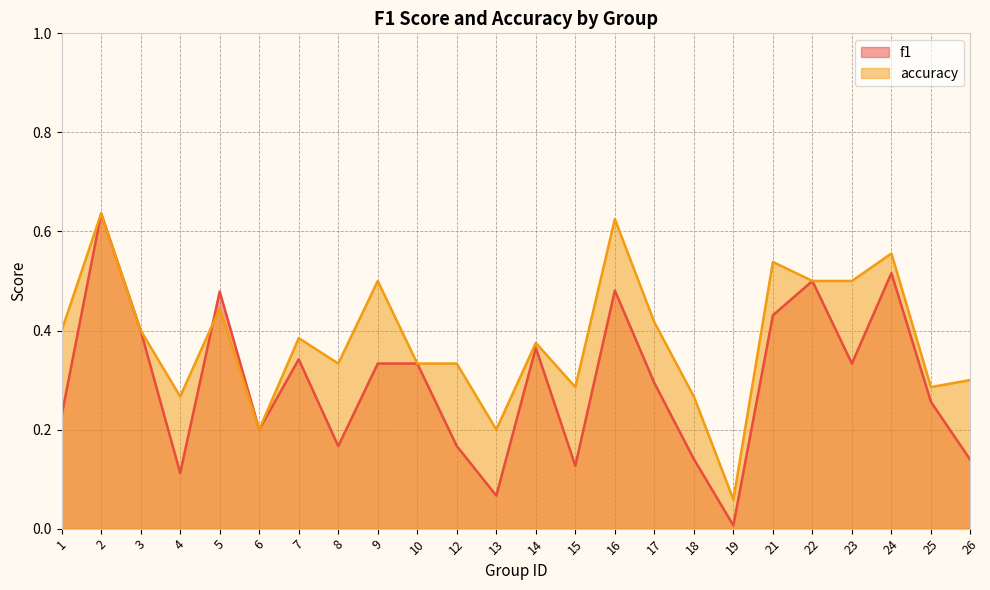

Rank the series at 2 from highest to lowest value.

f1, accuracy